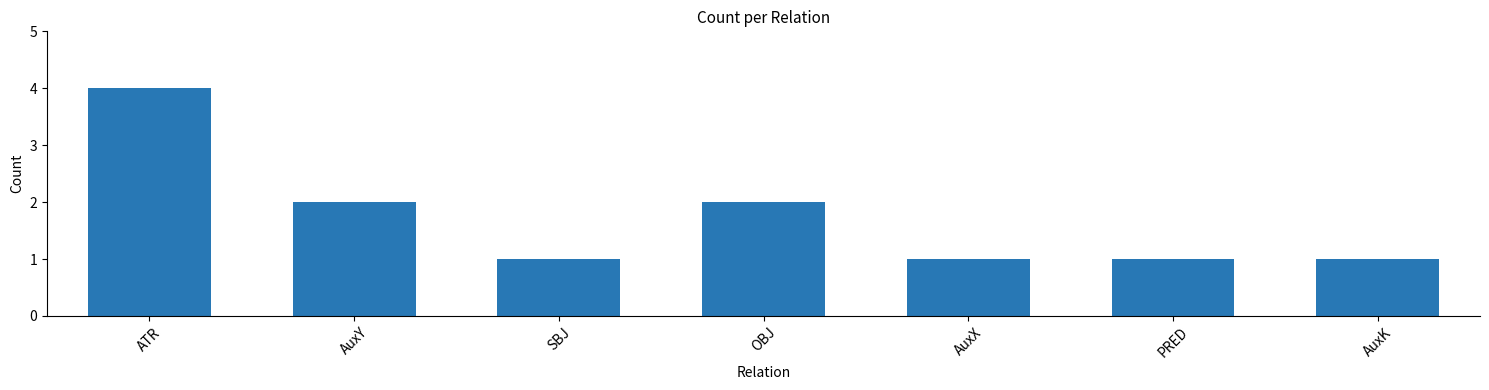

Reading left to right, list all the values displayed in this chart.

4	2	1	2	1	1	1